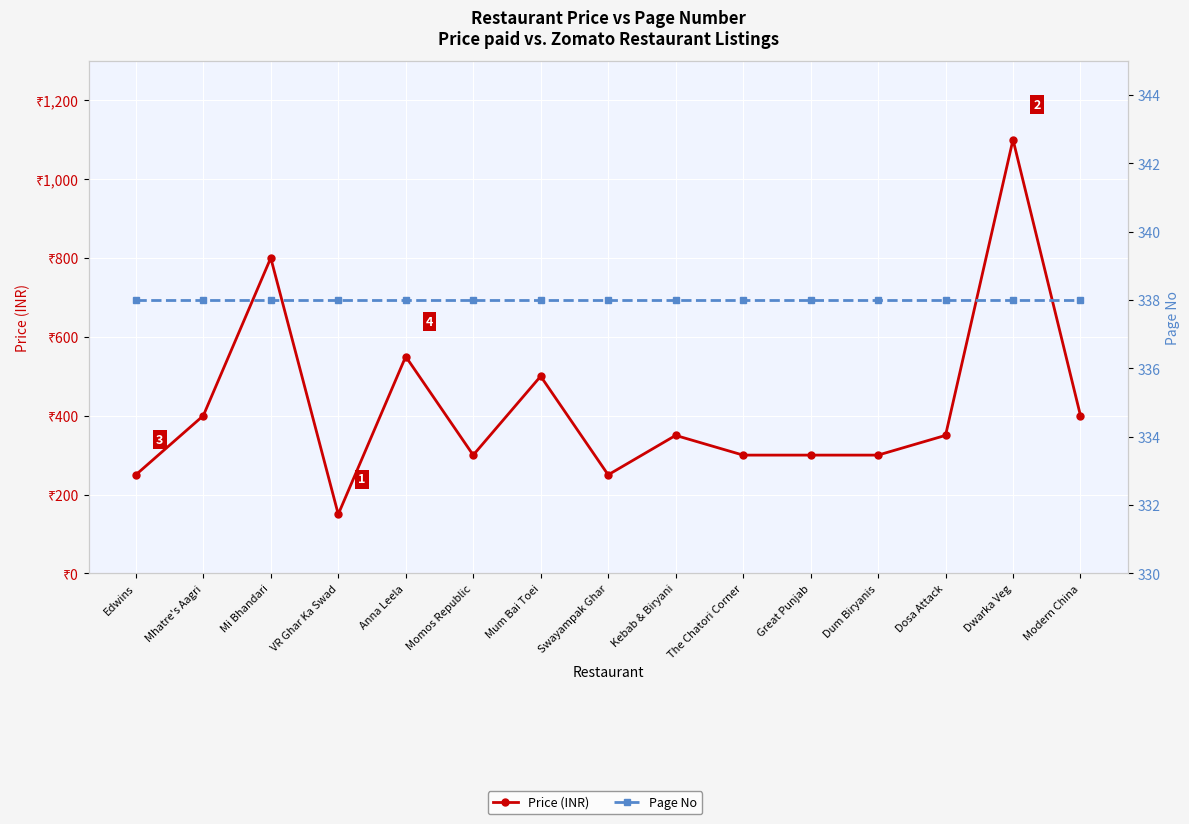

At which label is Page No closest to 338?

Edwins